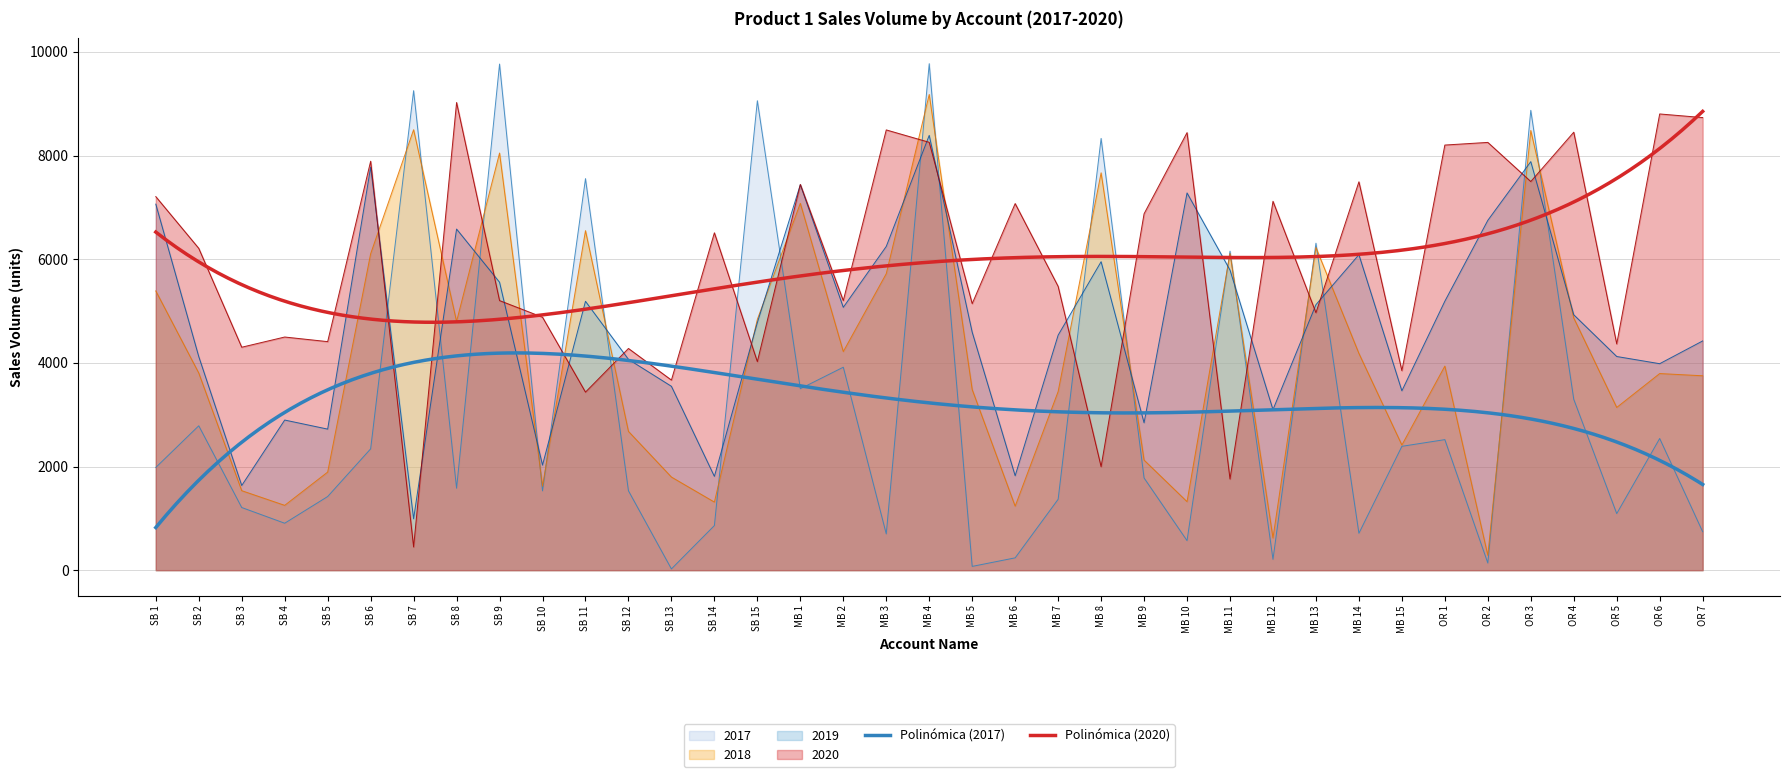

What is the average value of the 2018 series?

4146